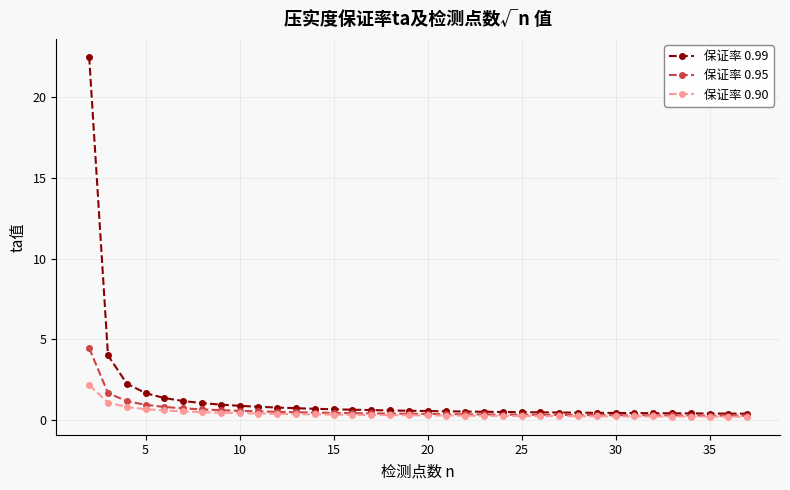

What is the value of the 保证率 0.99 point at the 5th from the left?

1.4